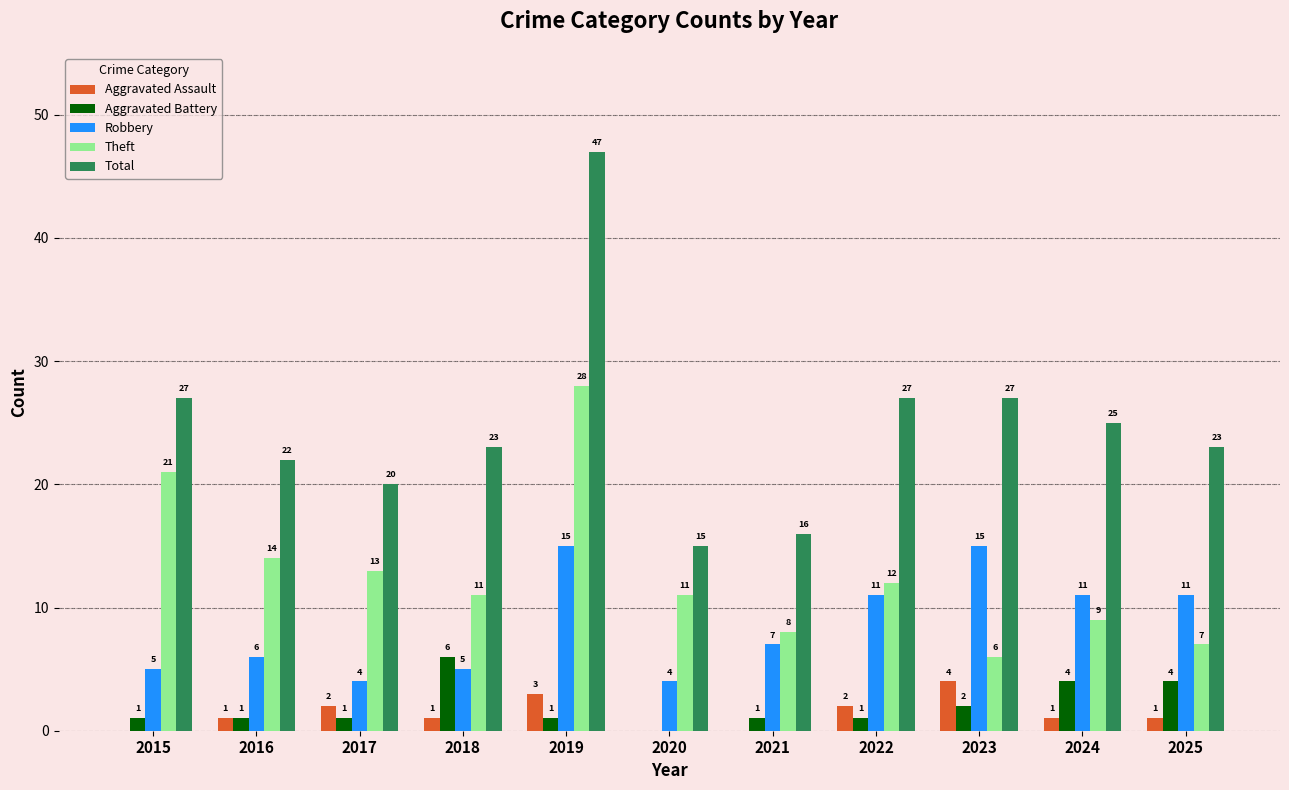

Where is Theft nearest to the value 17?

2016